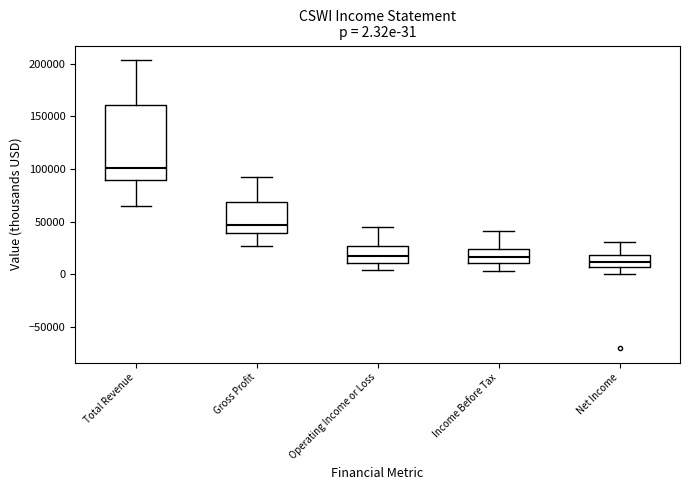

Comparing the boxes themselves (not the whiskers), which one is the tallest?

Total Revenue